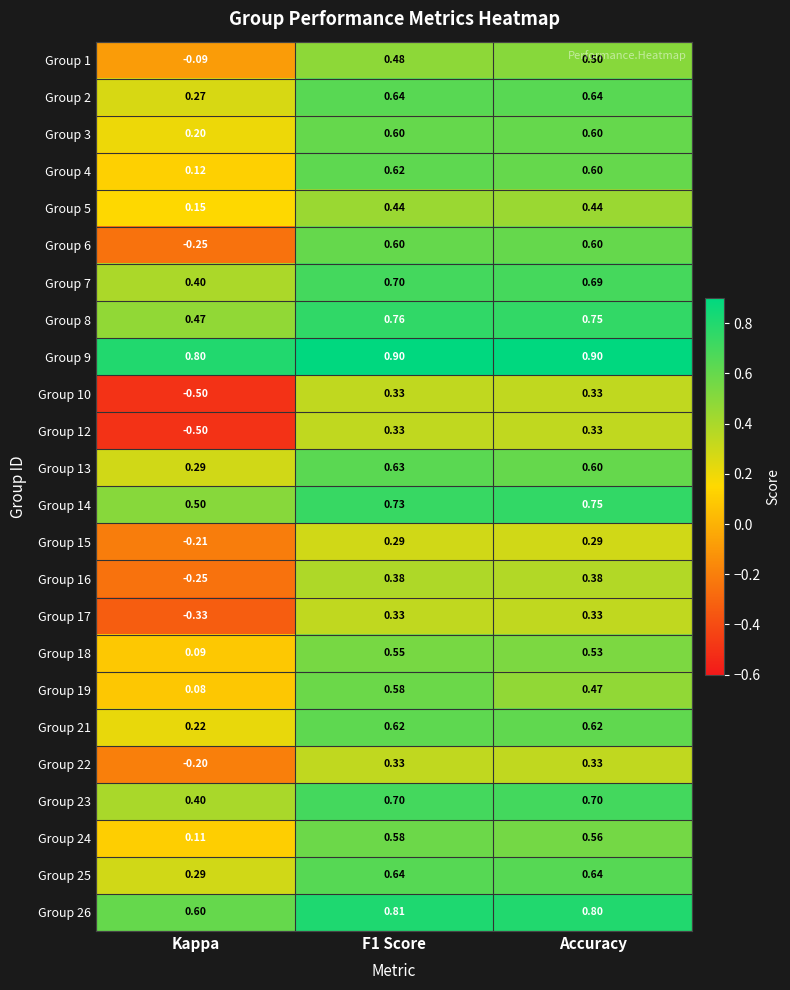

Which category has the lowest value across all series?

Kappa